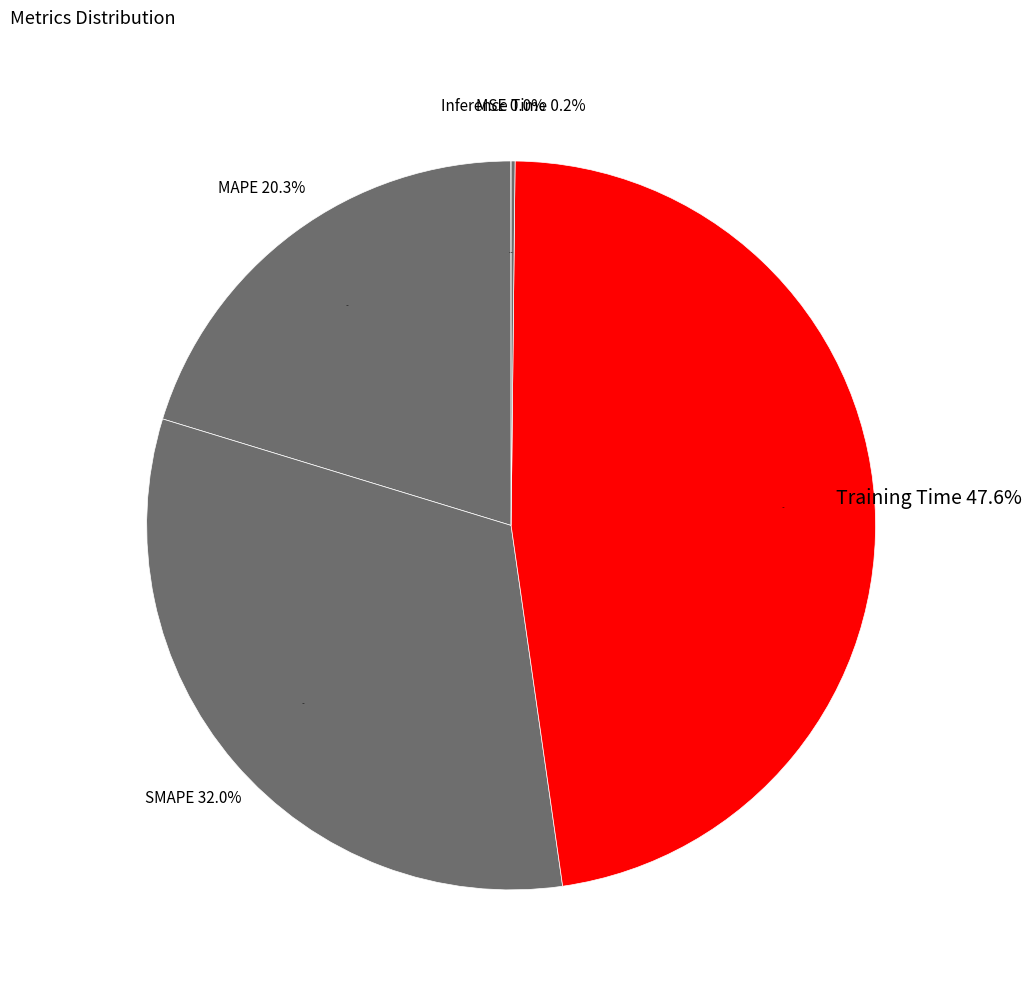

Which slice is the smallest?

MSE